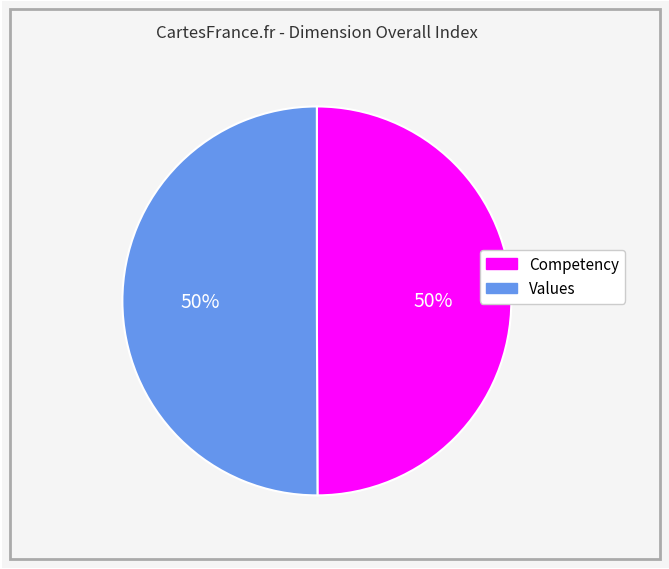

What percentage is the Competency slice, to the nearest percent?

50%